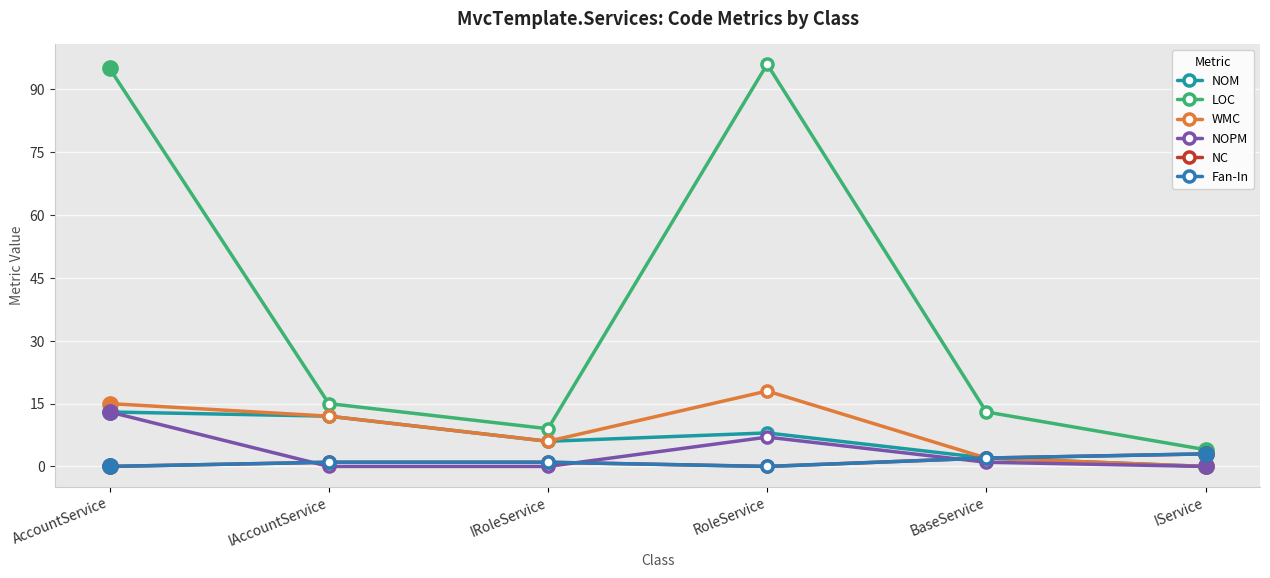

What is the sum of the Fan-In values at BaseService and RoleService?

2